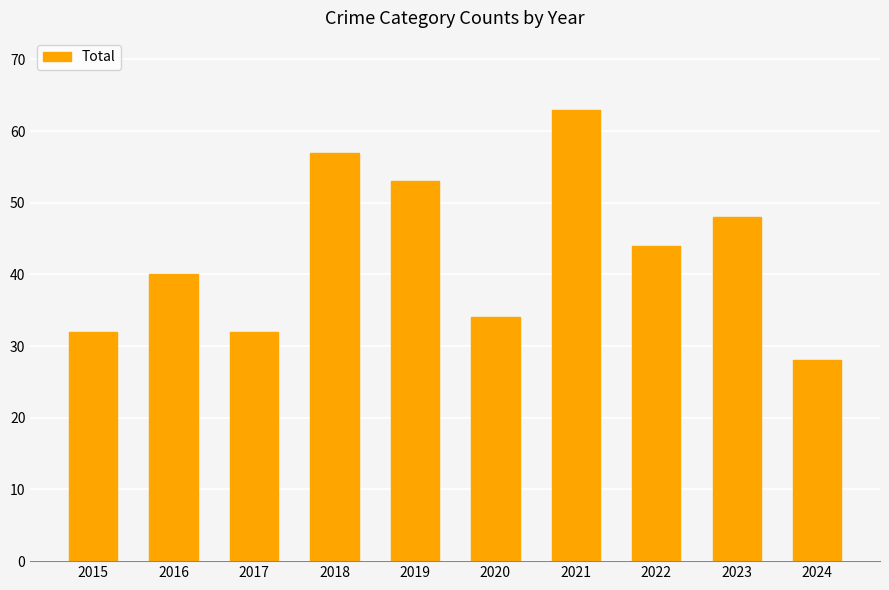

Count the number of data series in this chart.

1